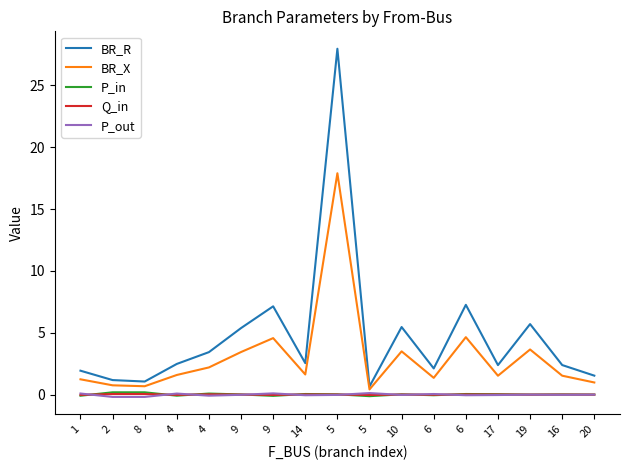

What is the difference between the highest and lowest values at 6?

2.2